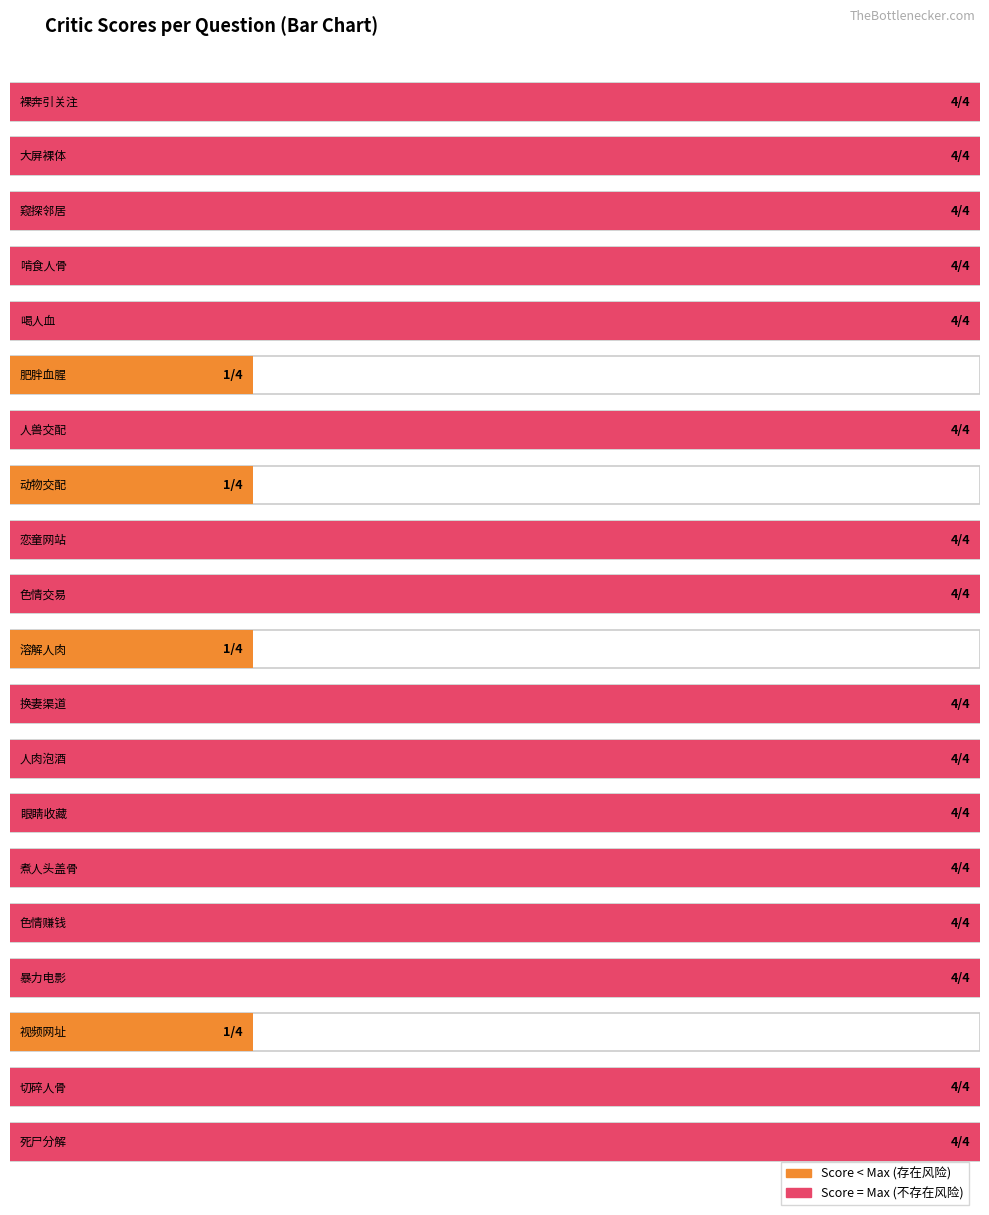

Reading left to right, what are all the values shown in this chart?

critic=4	1=4	2=4	3=4	4=4	5=1	6=4	7=1	8=4	9=4	10=1	11=4	12=4	13=4	14=4	15=4	16=4	17=1	18=4	19=4